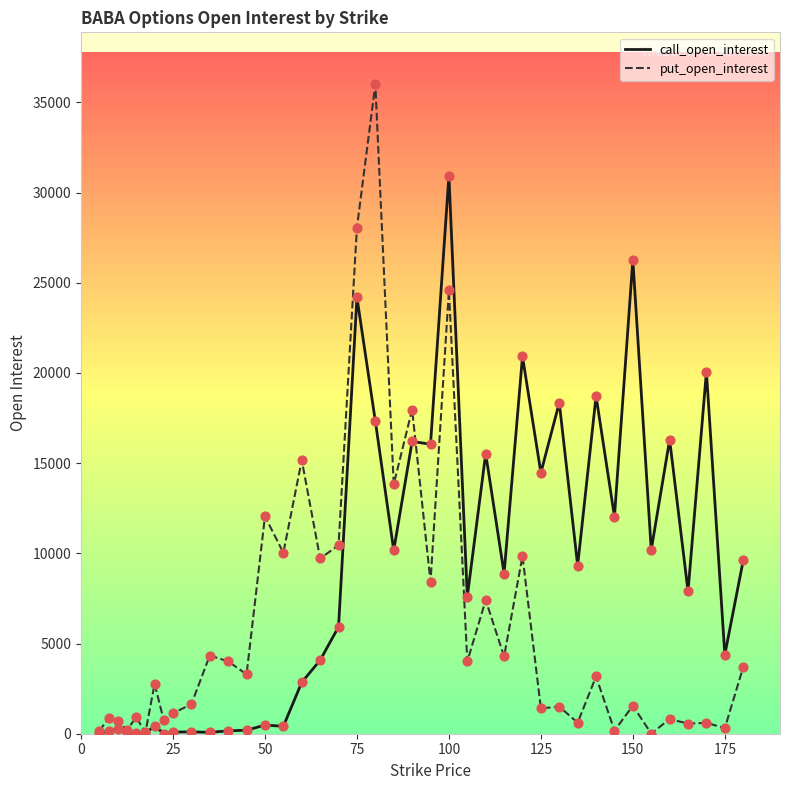

At how many categories does at least one series exceed 24266?

4